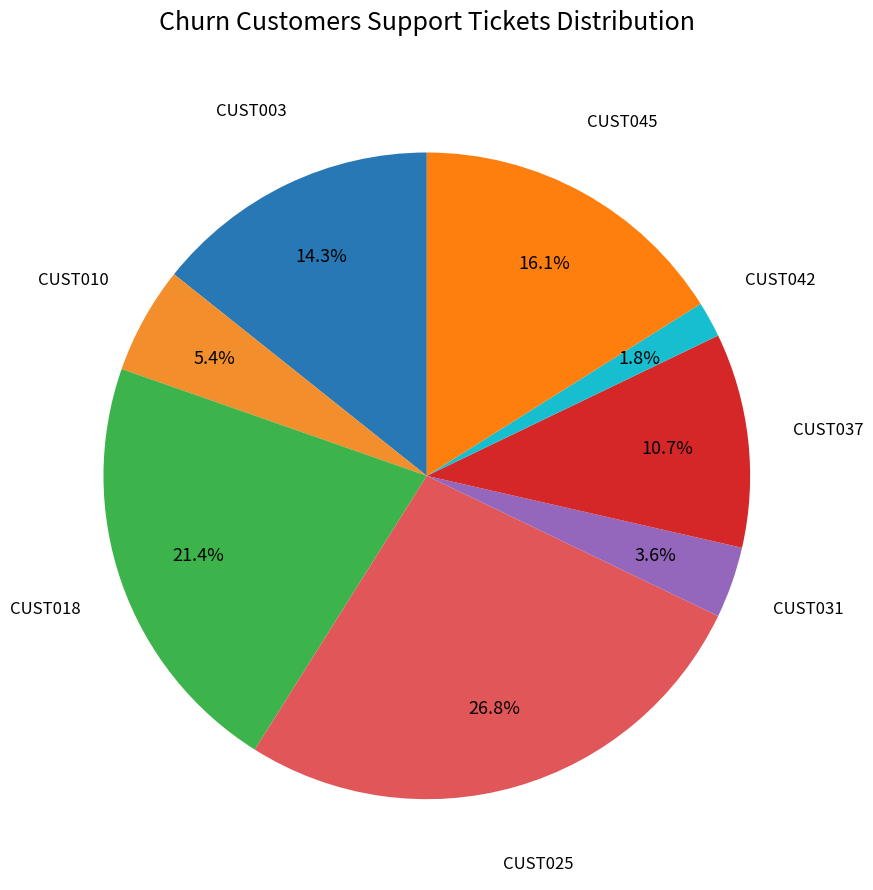

To the nearest percent, what is the combined percentage of CUST010 and CUST042?

7%